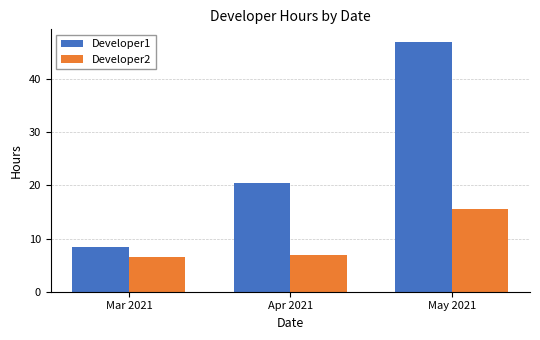

Which series has the largest total across all categories?

Developer1